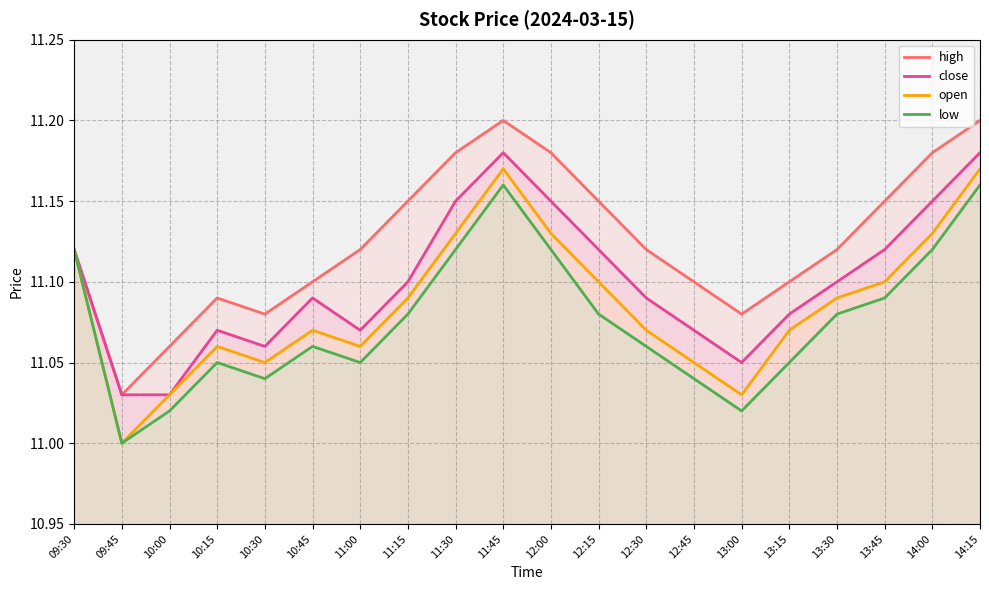

Is it true that close equals 19.7 at 11:00?

False